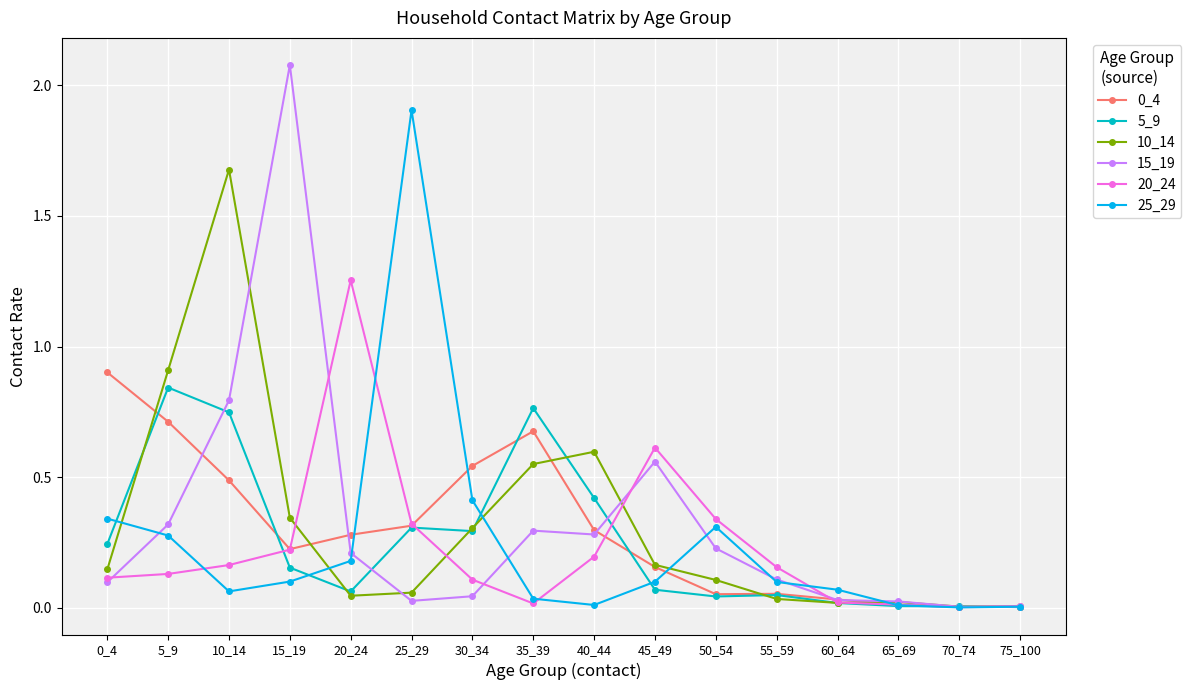

True or false: 10_14 has more than 1 points higher than both neighbors.

True